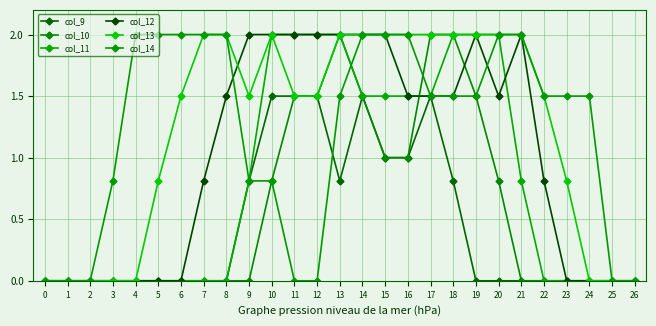

True or false: col_12 has a value of 1.1 at 24.

False